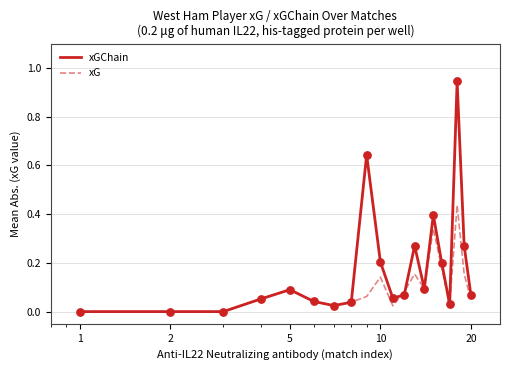

Which series has the widest spread of values?

xGChain